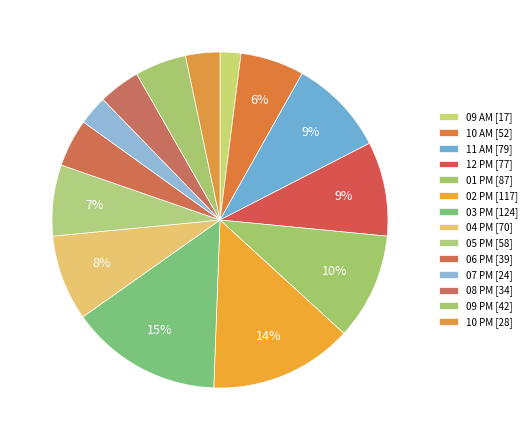

How many slices are in this pie chart?

14